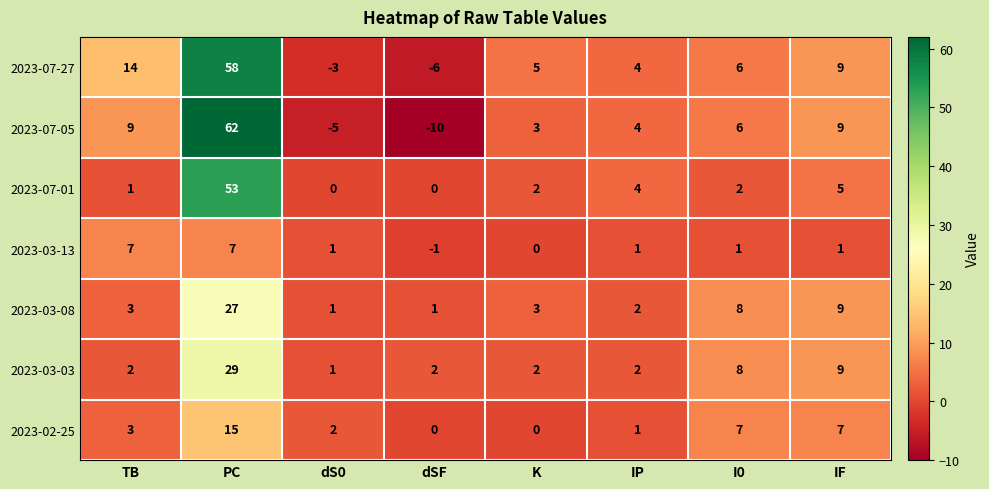

How many data points in 2023-02-25 are less than 3?

4